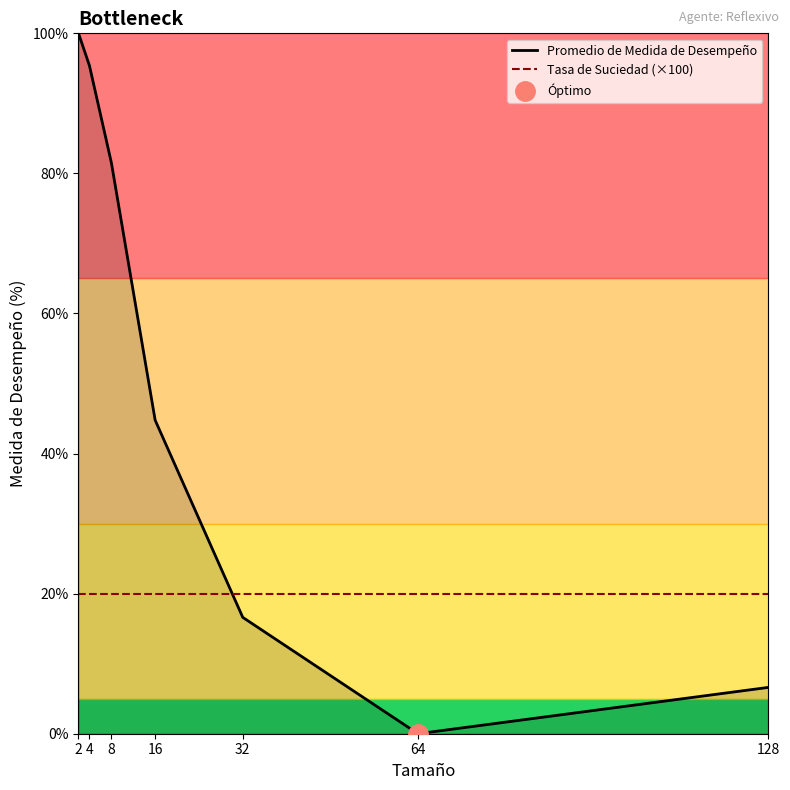

True or false: Promedio de Medida de Desempeño and Tasa de Suciedad (×100) intersect in this chart.

True